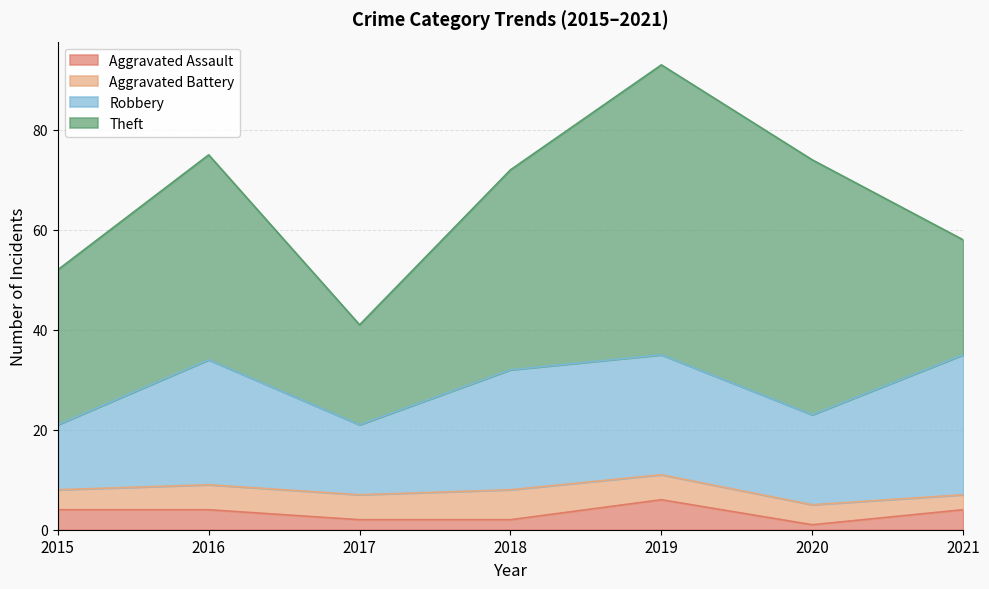

At which label does Aggravated Assault first exceed 4?

2019